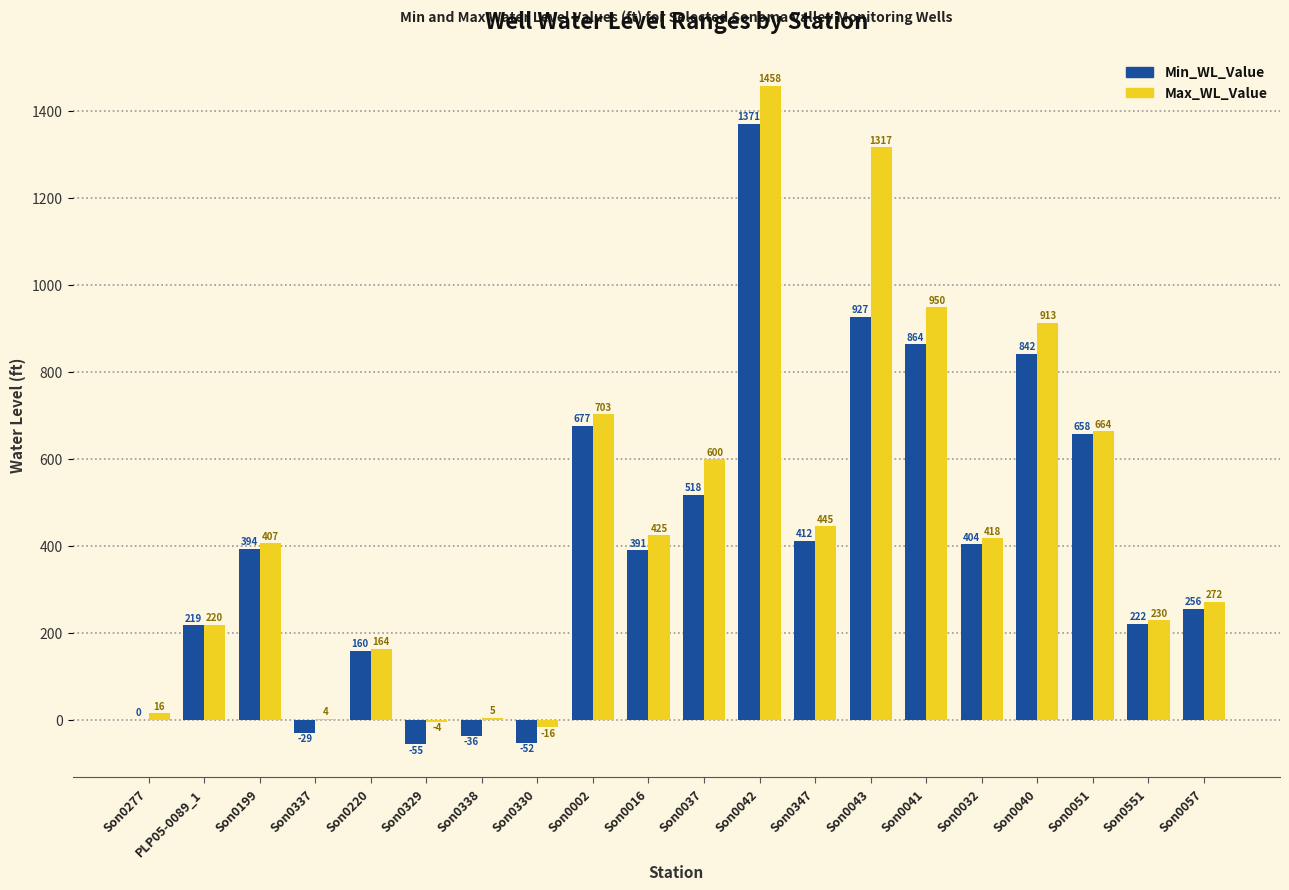

How many categories are shown in the chart?

20